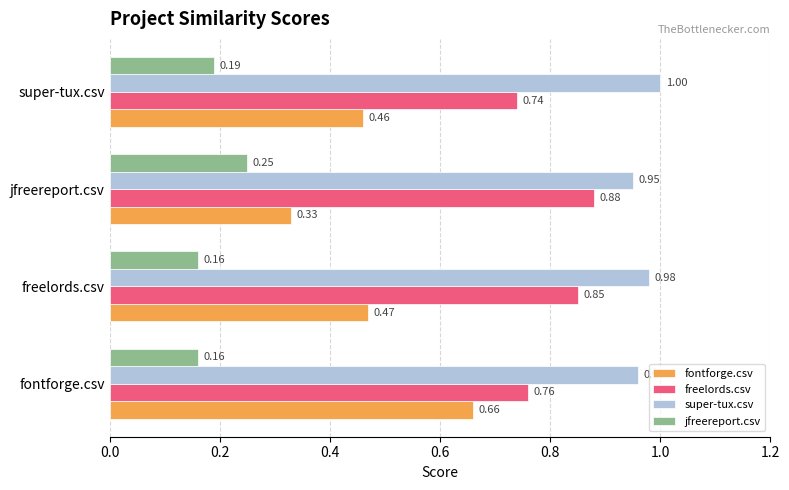

Where is freelords.csv nearest to the value 0?

super-tux.csv